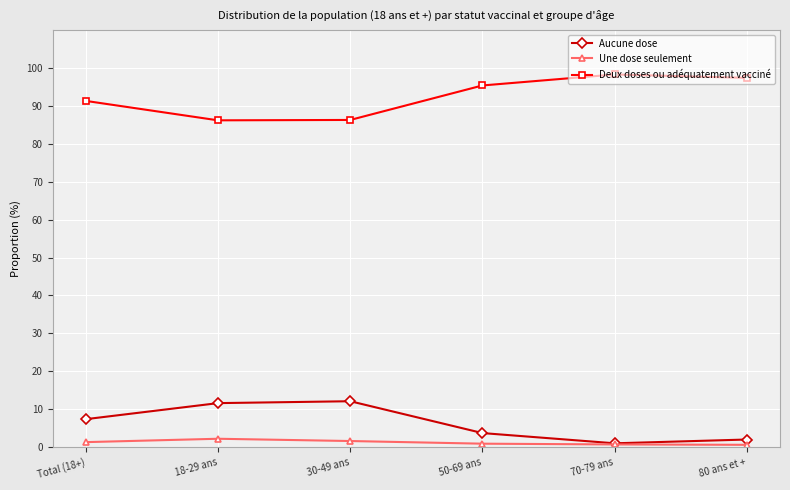

True or false: Deux doses ou adéquatement vacciné and Aucune dose intersect in this chart.

False